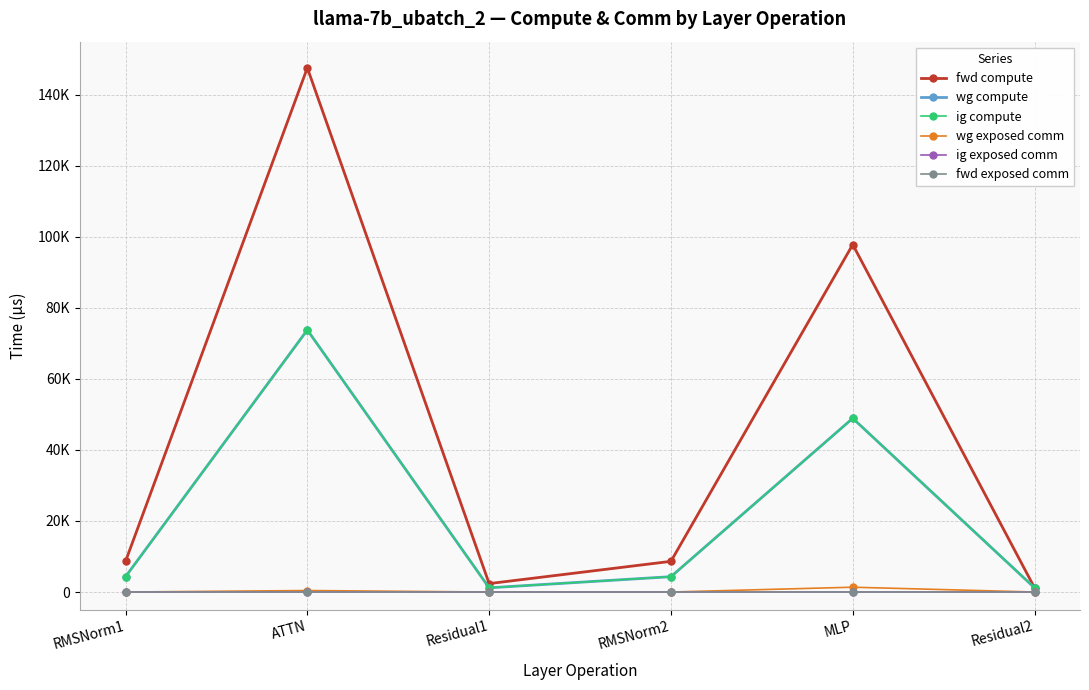

Does the chart have visible grid lines?

Yes